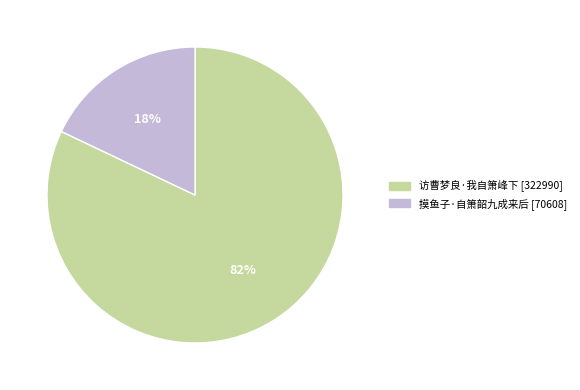

To the nearest percent, what is the difference between the largest and smallest slice percentages?

64%